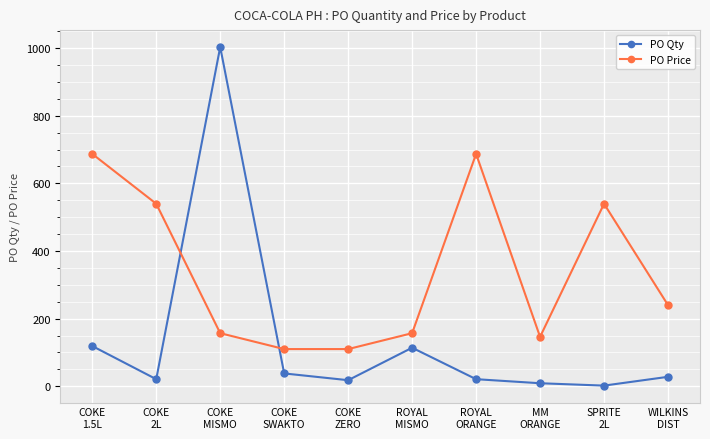

Which series changed the most between COKE
MISMO and ROYAL
ORANGE?

PO Qty